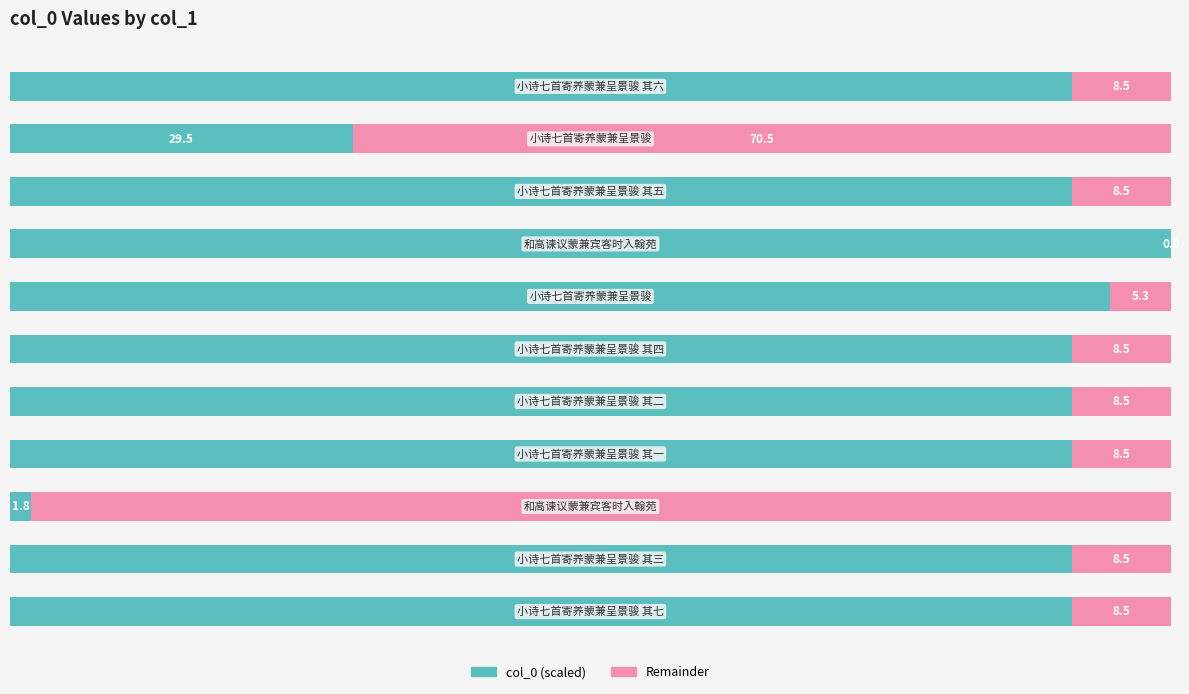

What is the highest value of the col_0 (scaled) series?

100.0